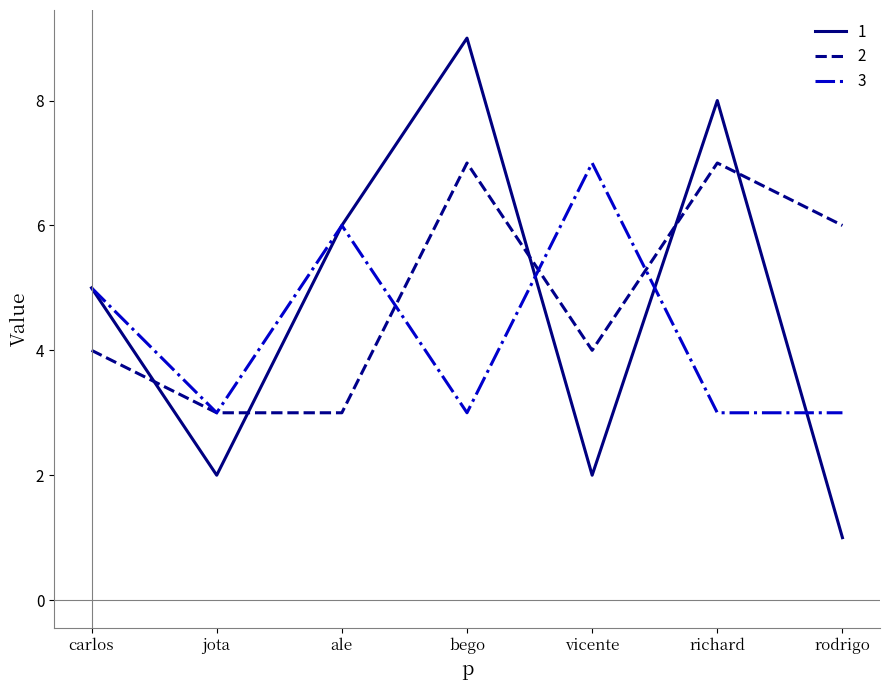

How many categories are shown in the chart?

7